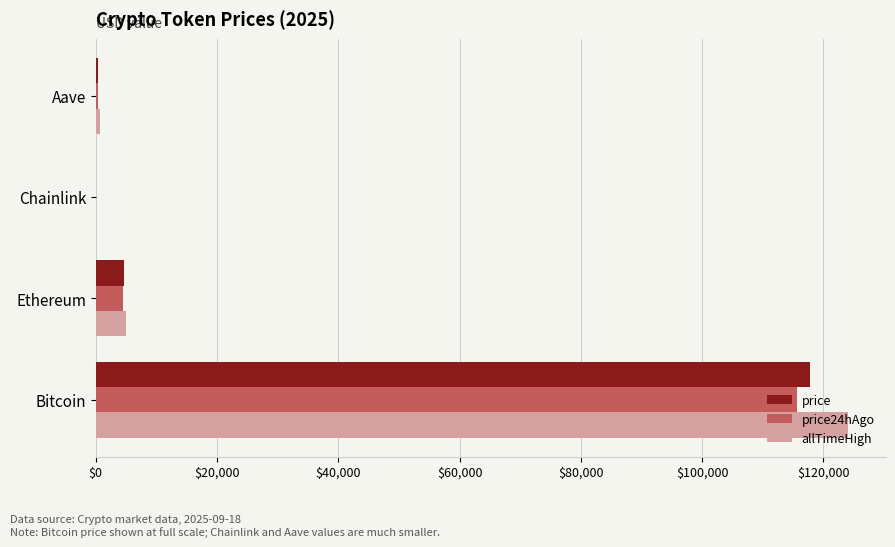

Which series changed the most between Bitcoin and Ethereum?

allTimeHigh